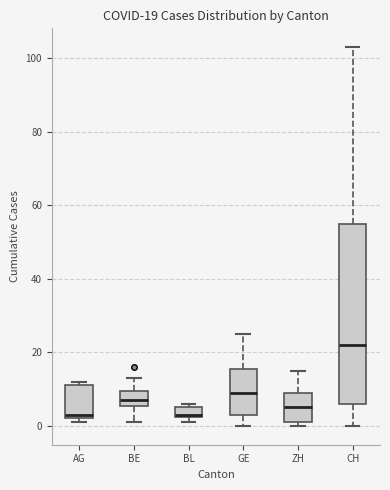

Comparing the boxes themselves (not the whiskers), which one is the tallest?

CH